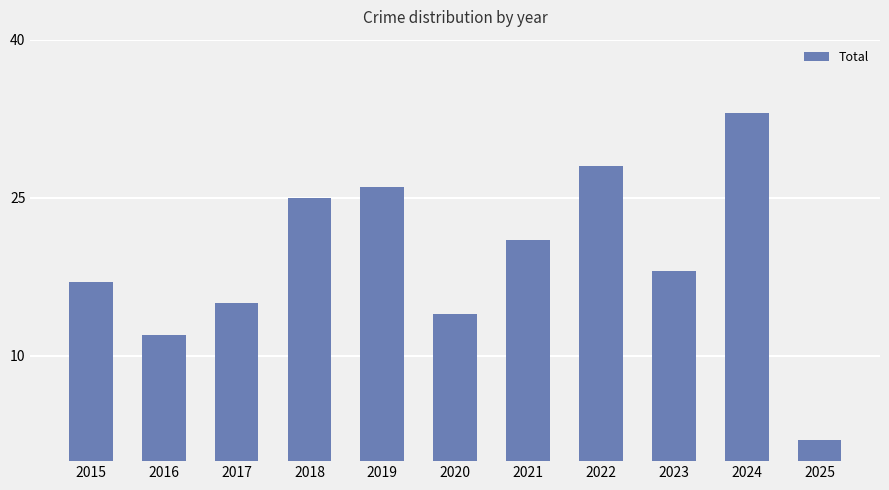

Read the value at 2016, to the nearest 10.

10